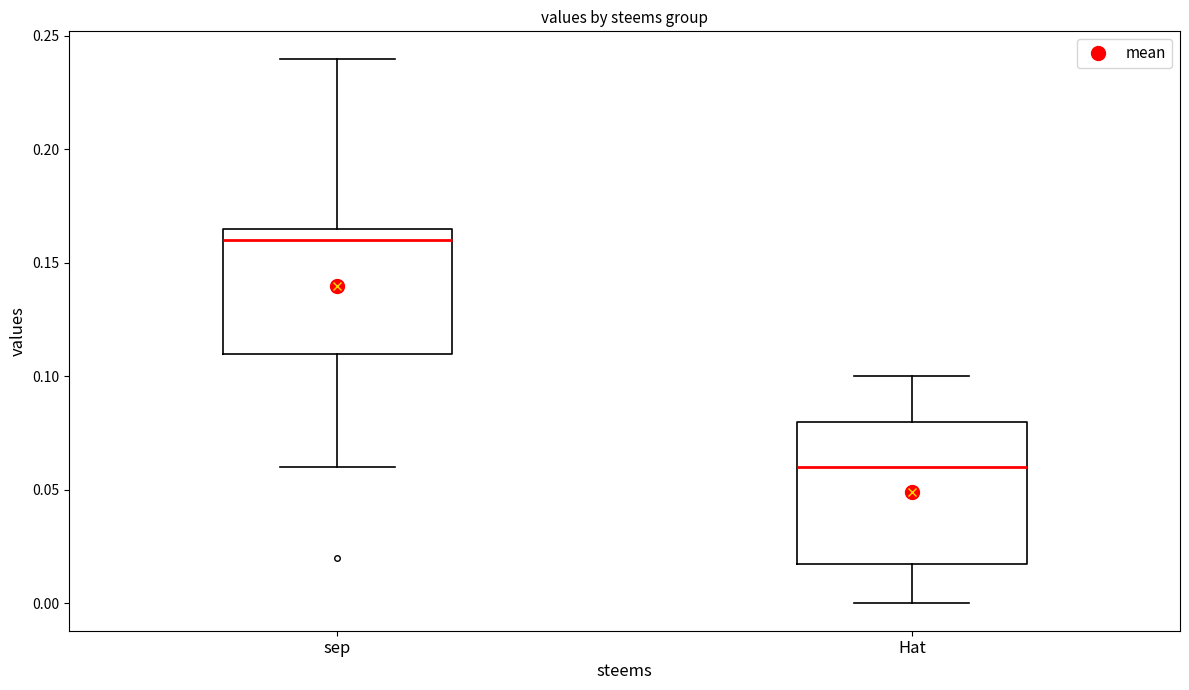

Comparing the boxes themselves (not the whiskers), which one is the tallest?

Hat